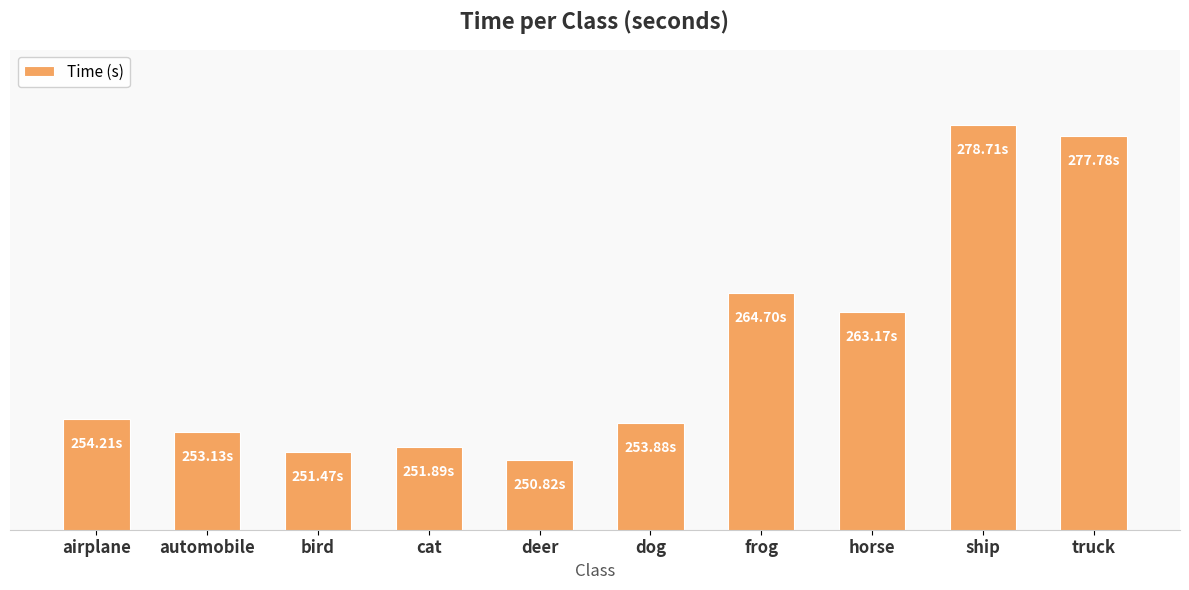

Does the chart contain any negative values?

No